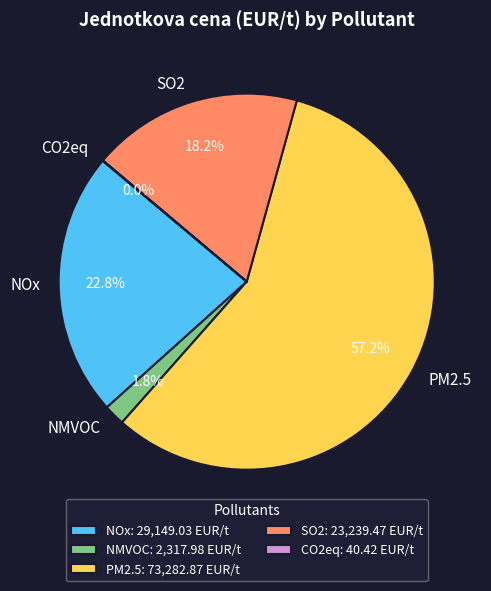

What is the largest slice in the pie chart?

PM2.5